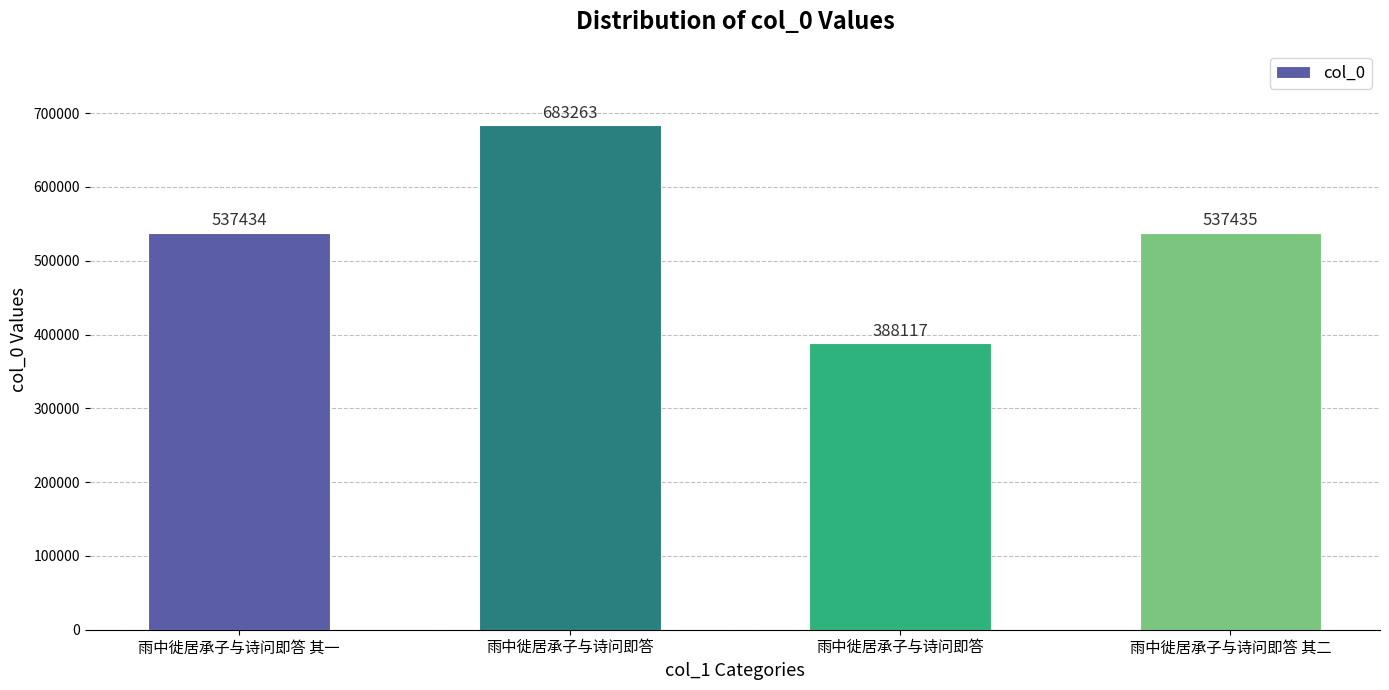

How many distinct data groups are displayed?

1